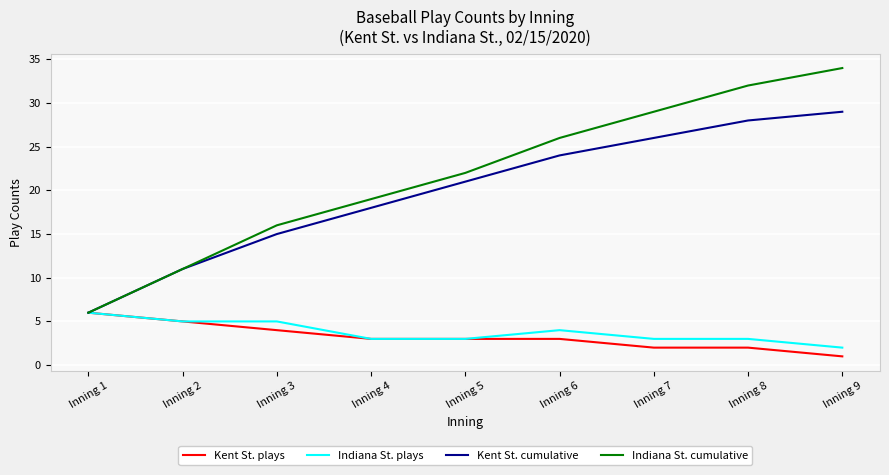

The value of Indiana St. plays at Inning 8 is 3. True or false?

True